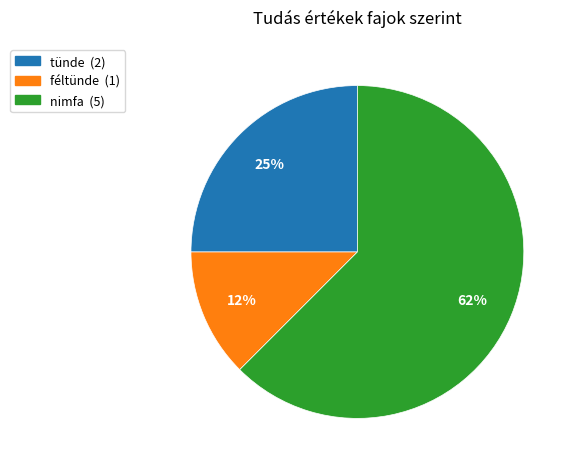

How many slices are in this pie chart?

3